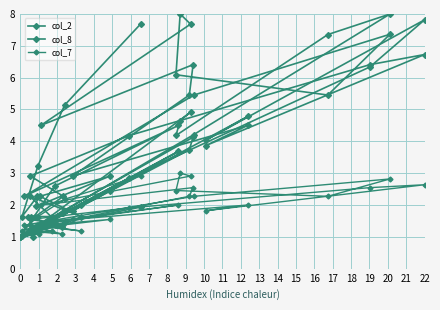

Where is col_2 nearest to the value 4?

20